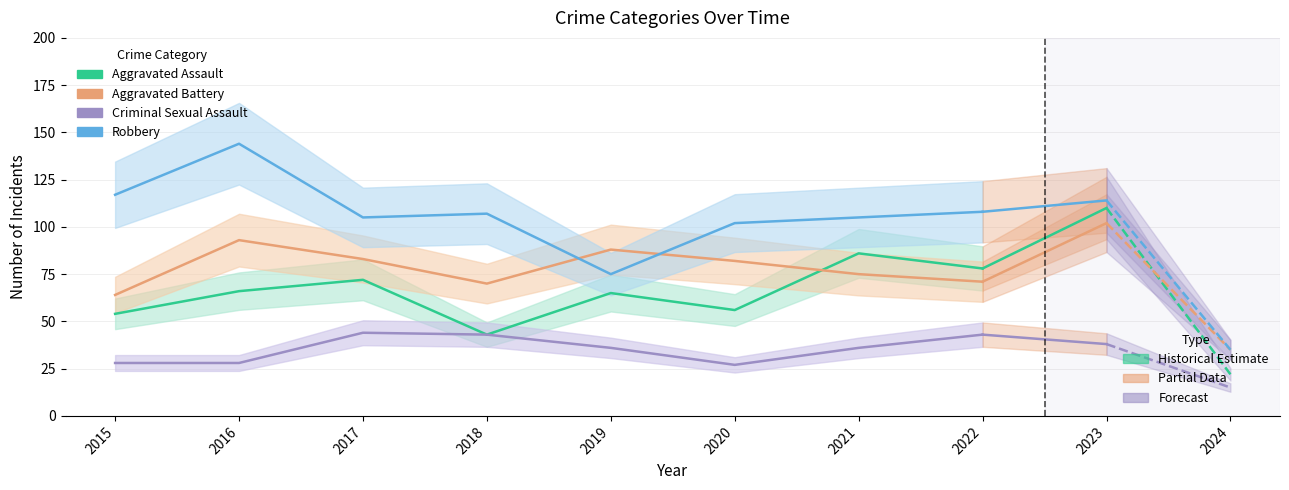

What is the difference between the second highest and minimum values in the Robbery series?

42